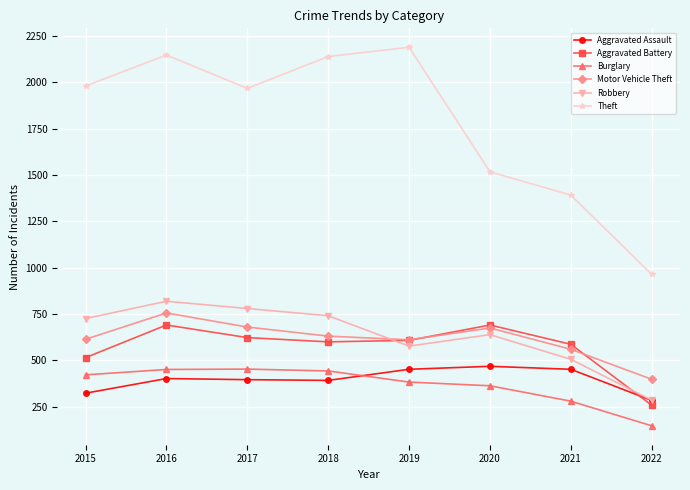

True or false: Burglary and Aggravated Battery intersect in this chart.

False